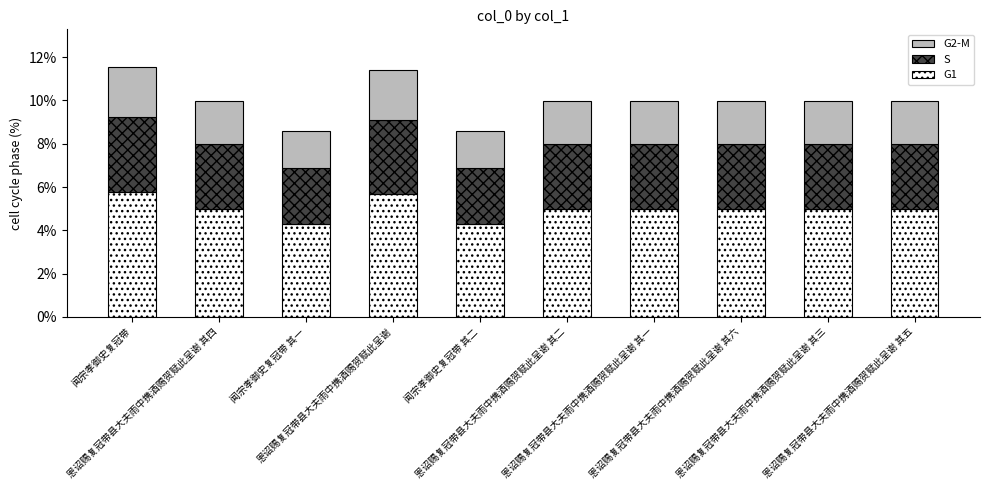

What is the minimum value for G1?

4.3